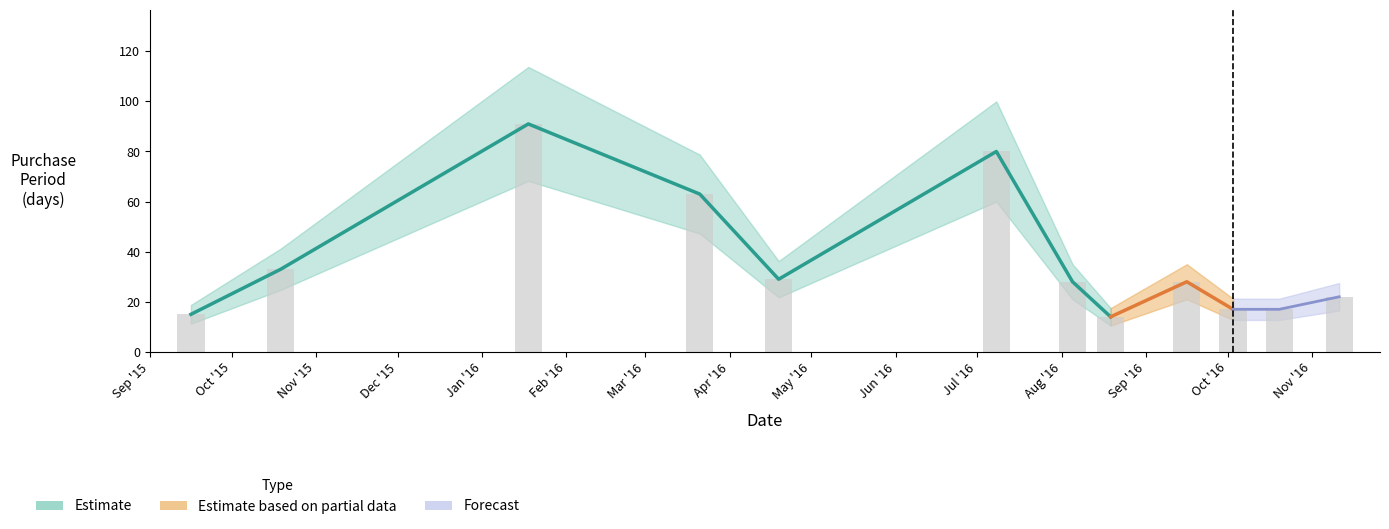

What is the minimum value shown in the chart?

14